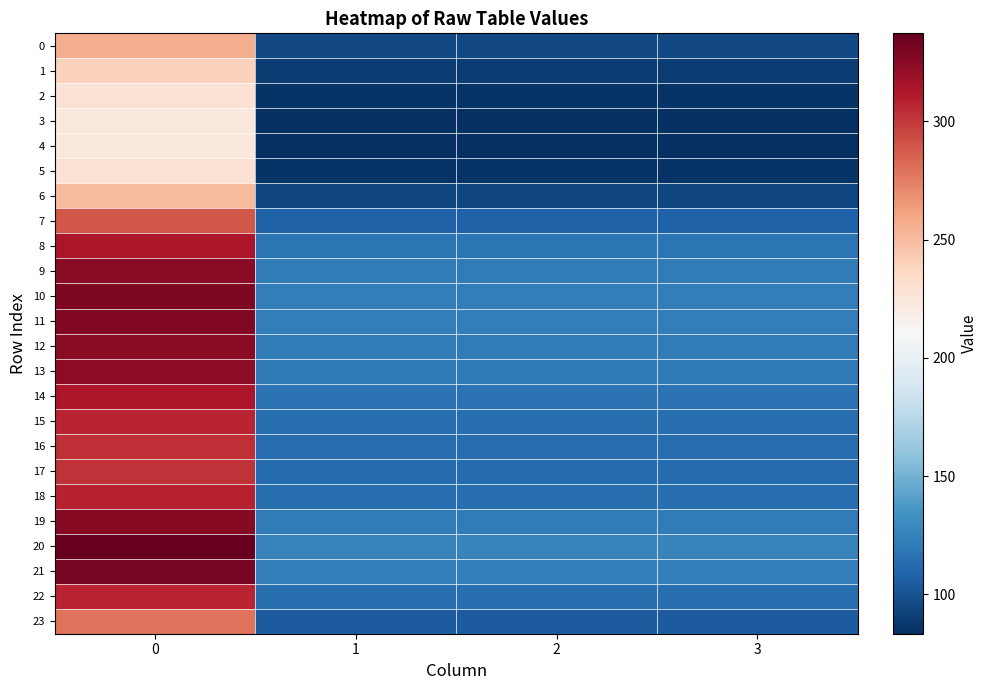

Reading right to left, transcribe all the data shown in this chart.

0: 3=95.8	2=95.8	1=95.8	0=256.5
1: 3=89.5	2=89.5	1=89.5	0=239.7
2: 3=85.4	2=85.4	1=85.4	0=228.7
3: 3=83.7	2=83.7	1=83.7	0=224.1
4: 3=83.4	2=83.4	1=83.4	0=223.3
5: 3=85.4	2=85.4	1=85.4	0=228.7
6: 3=93.7	2=93.7	1=93.7	0=250.9
7: 3=107.9	2=107.9	1=107.9	0=289.1
8: 3=117.3	2=117.3	1=117.3	0=314.1
9: 3=121.2	2=121.2	1=121.2	0=324.7
10: 3=122.7	2=122.7	1=122.7	0=328.7
11: 3=122.4	2=122.4	1=122.4	0=327.8
12: 3=121.4	2=121.4	1=121.4	0=325.1
13: 3=120.7	2=120.7	1=120.7	0=323.3
14: 3=117.0	2=117.0	1=117.0	0=313.4
15: 3=114.6	2=114.6	1=114.6	0=307.1
16: 3=113.3	2=113.3	1=113.3	0=303.4
17: 3=112.8	2=112.8	1=112.8	0=302.1
18: 3=114.9	2=114.9	1=114.9	0=307.7
19: 3=121.7	2=121.7	1=121.7	0=325.9
20: 3=125.9	2=125.9	1=125.9	0=337.2
21: 3=123.6	2=123.6	1=123.6	0=331.2
22: 3=114.8	2=114.8	1=114.8	0=307.4
23: 3=104.3	2=104.3	1=104.3	0=279.3